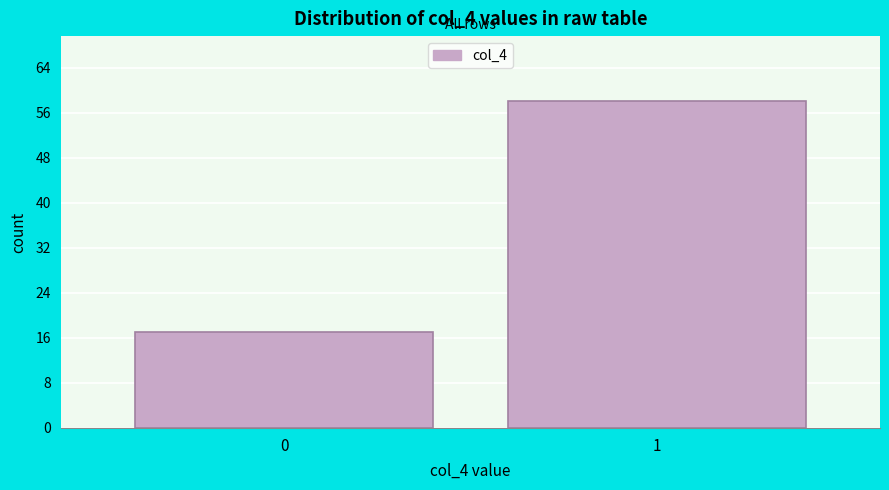

Reading left to right, transcribe all the data shown in this chart.

0=17	1=58